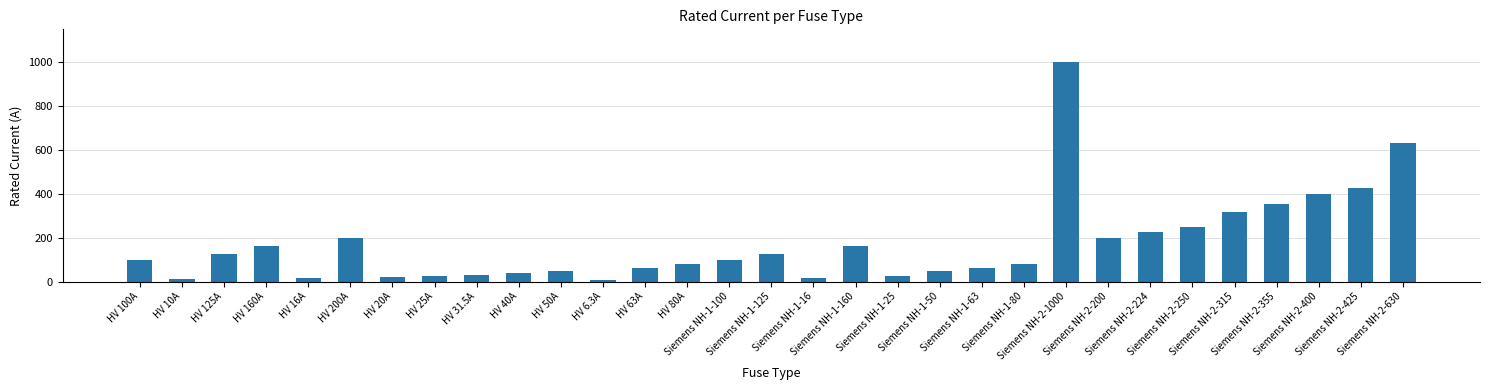

What is the difference between the maximum and minimum values?

993.7